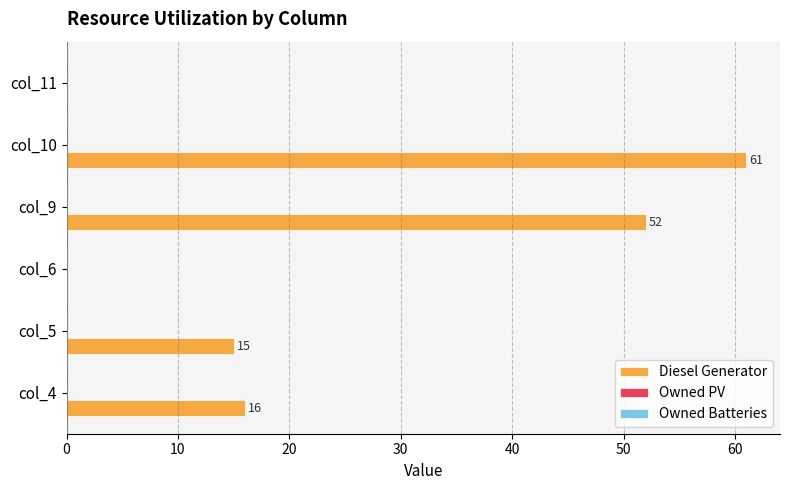

Reading bottom to top, transcribe all the data shown in this chart.

col_4=16	col_5=15	col_6=0	col_9=52	col_10=61	col_11=0